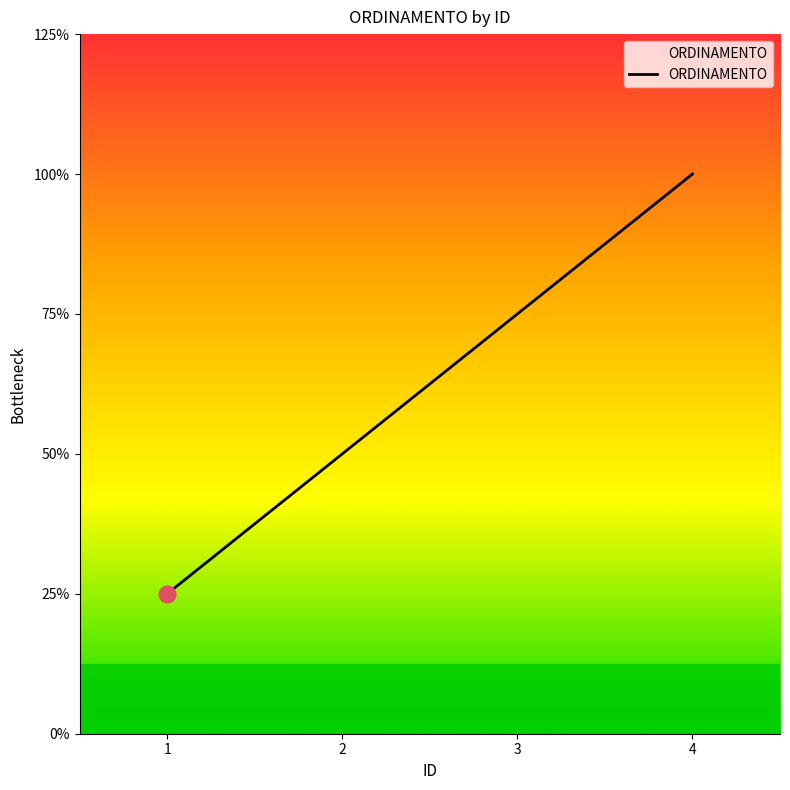

Does the chart display data point markers on the line(s)?

No